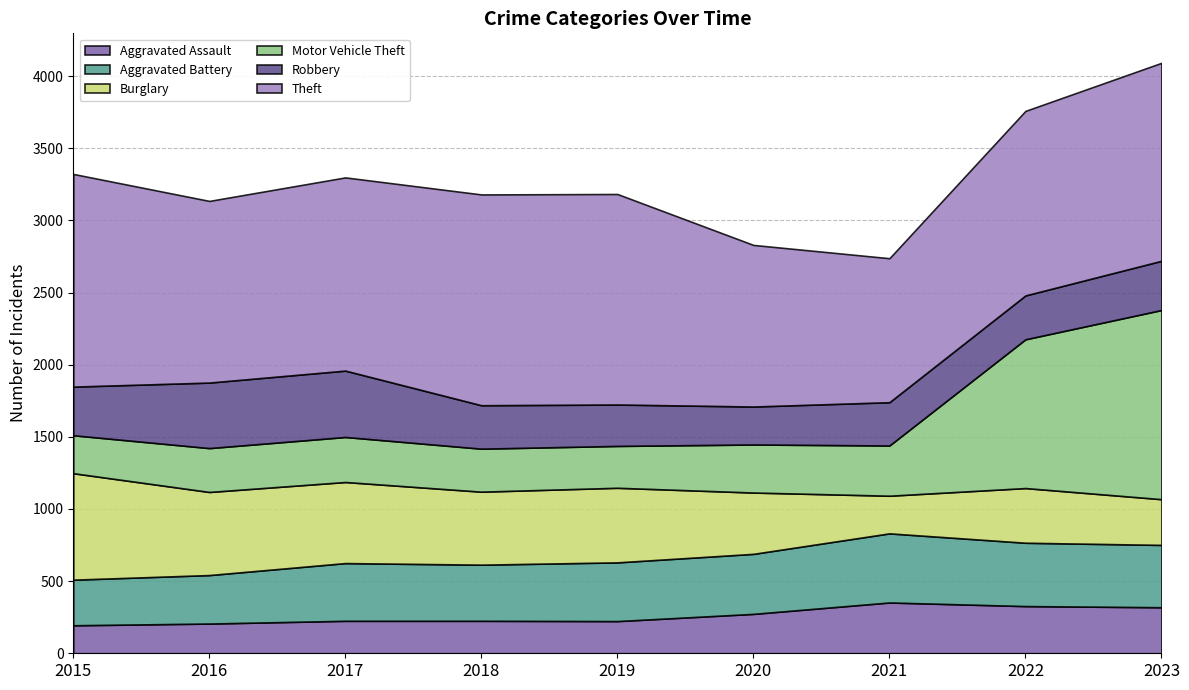

At which label does Robbery first exceed 304?

2015